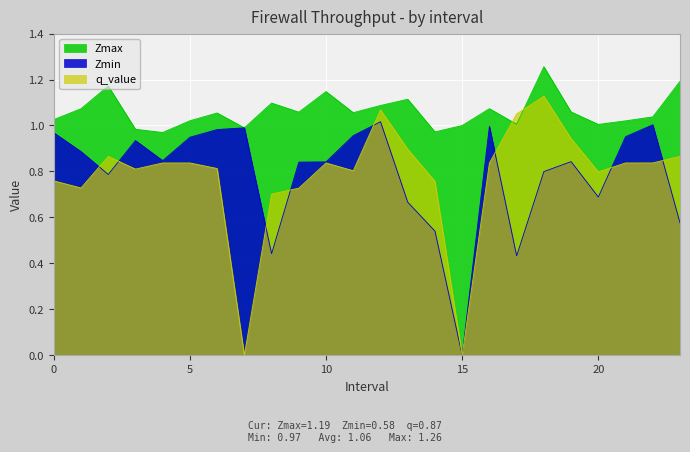

In q_value, how many points are lower than both neighbors (excluding endpoints)?

6